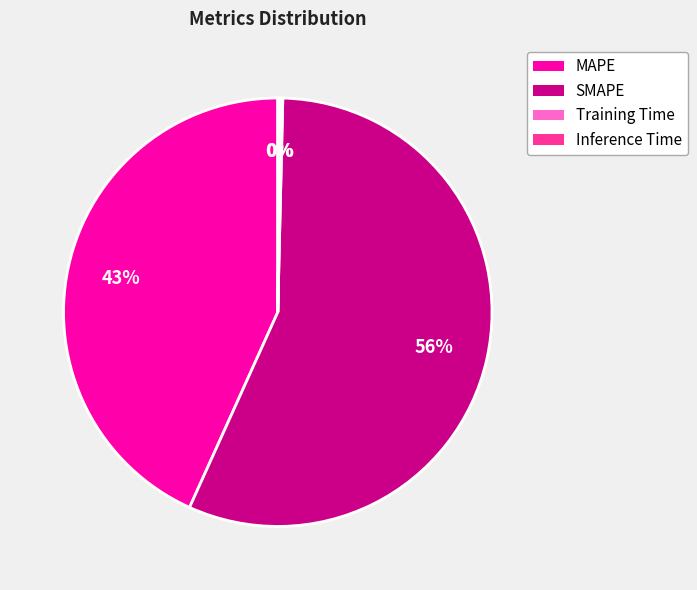

Do SMAPE and MAPE together represent more than half of the pie?

Yes